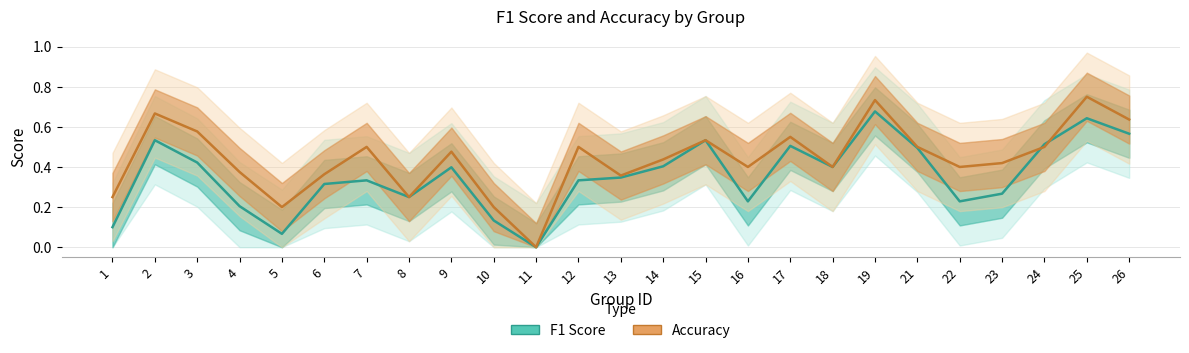

True or false: accuracy and f1 intersect in this chart.

True